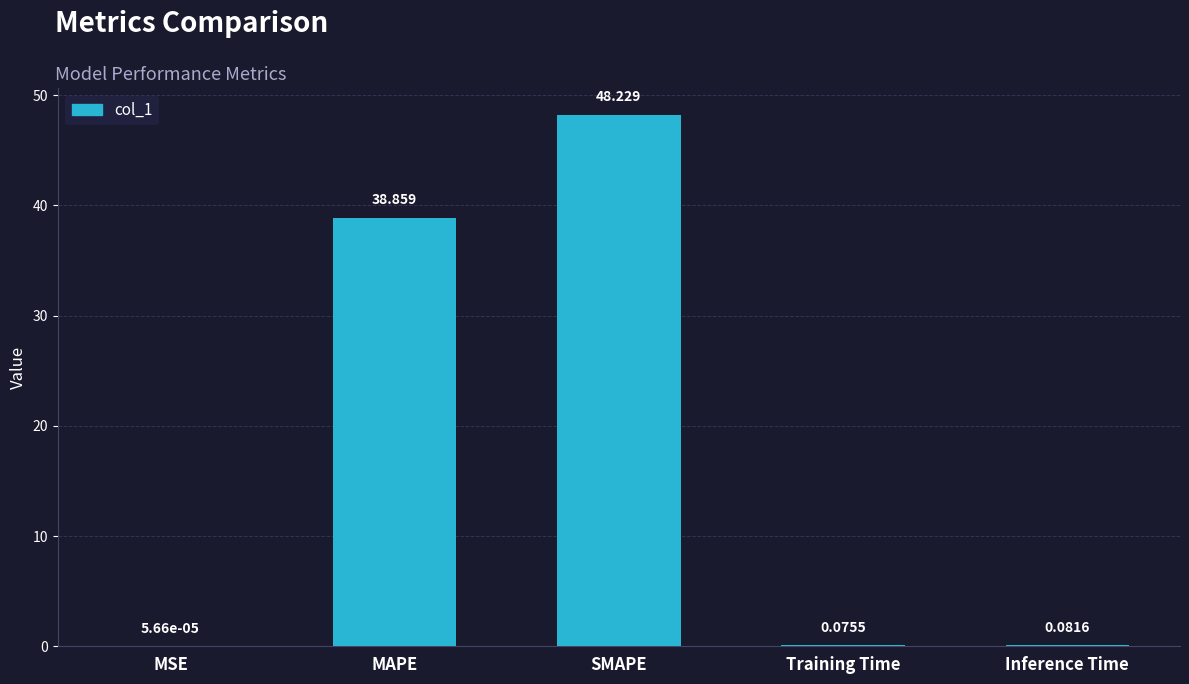

Are the bars horizontal?

No